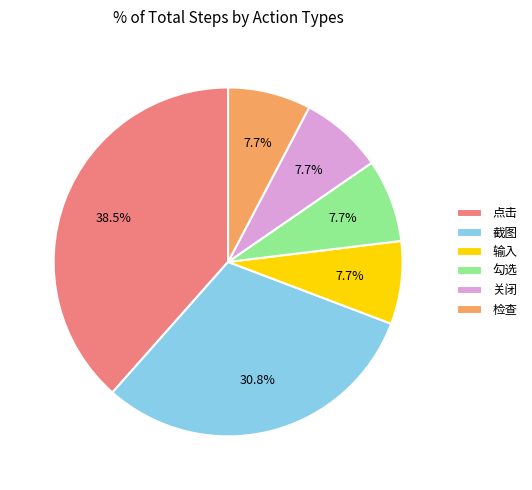

What is the ratio of the value at 关闭 to the value at 输入?

1.0